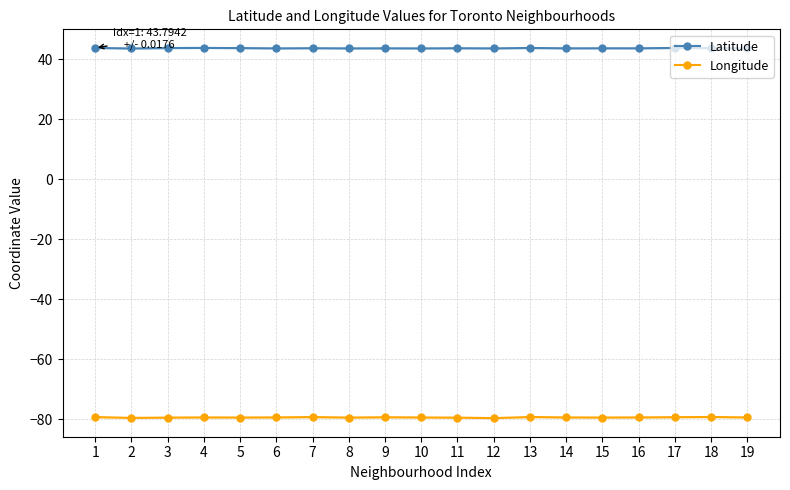

Is this an area chart (filled region under the line)?

No